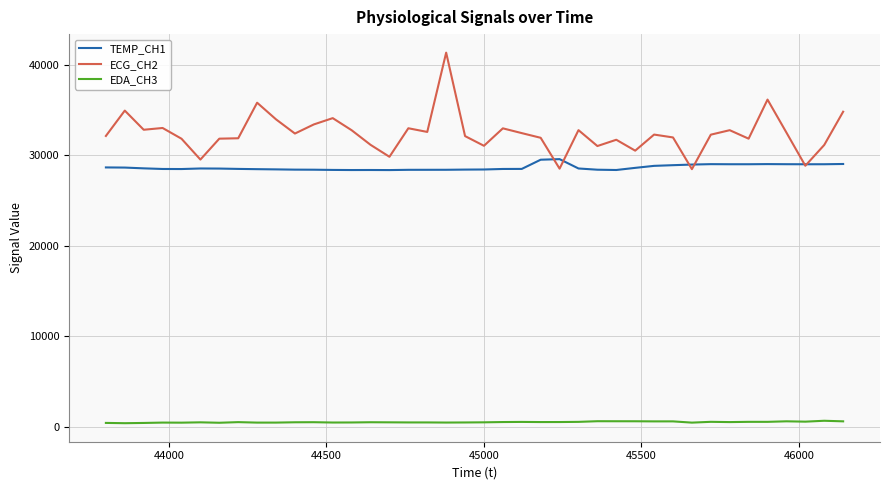

Which series has the largest total across all categories?

ECG_CH2